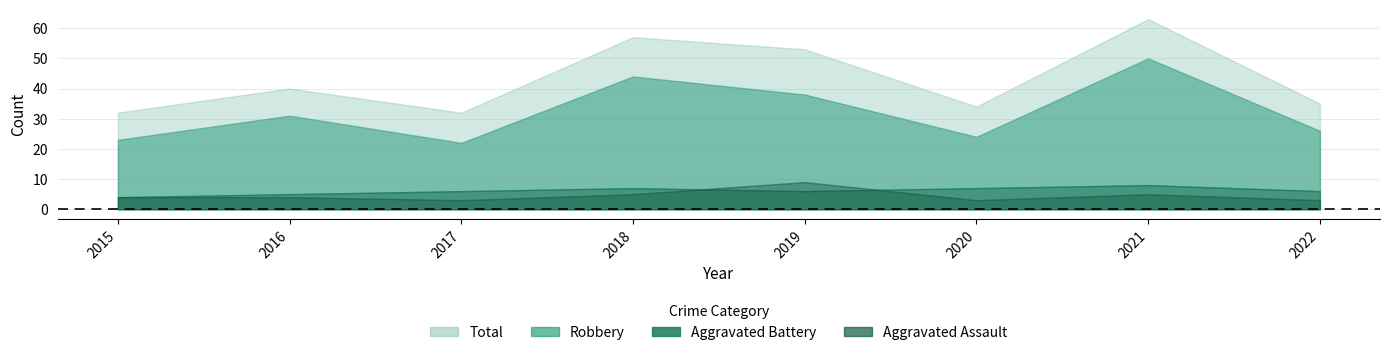

Does the chart display data point markers on the line(s)?

No